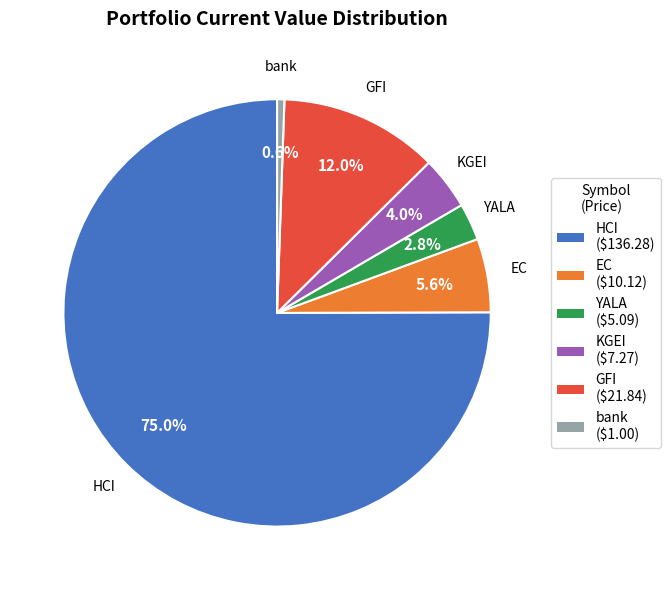

To the nearest percent, what is the difference between the YALA and GFI slice percentages?

9%